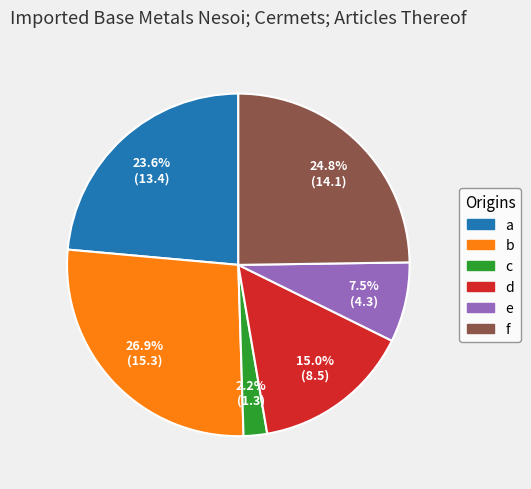

What percentage is NOT represented by b?

73.1%